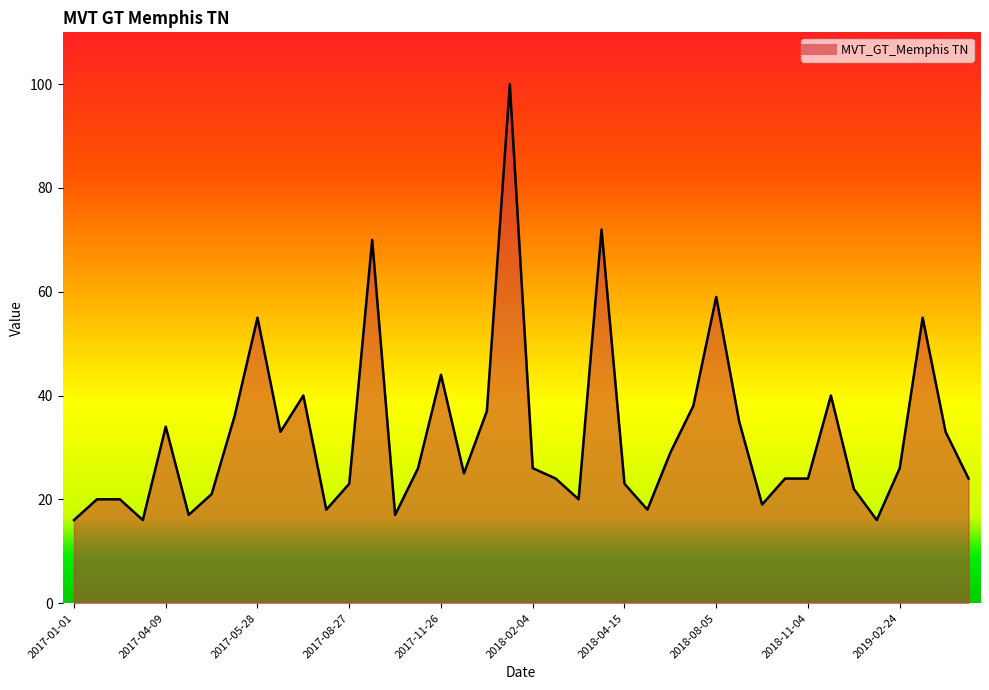

What is the smallest value displayed?

16